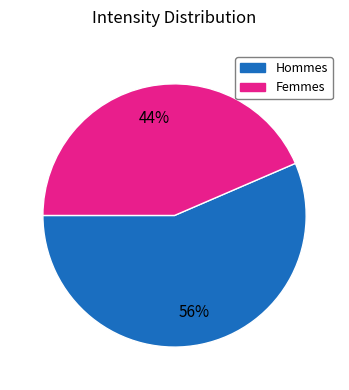

Is there any slice that represents more than half of the pie?

Yes